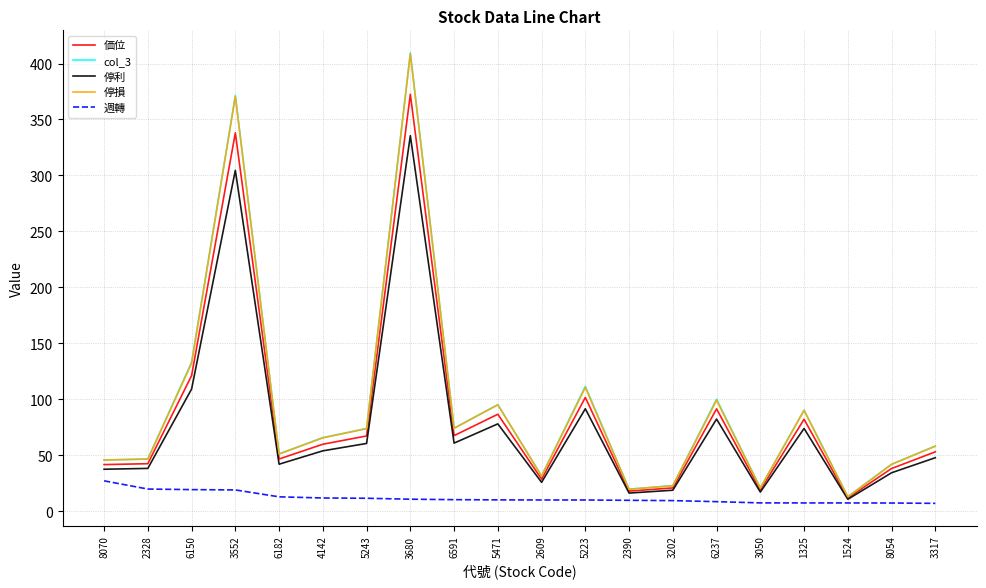

How many lines are shown in the chart?

5